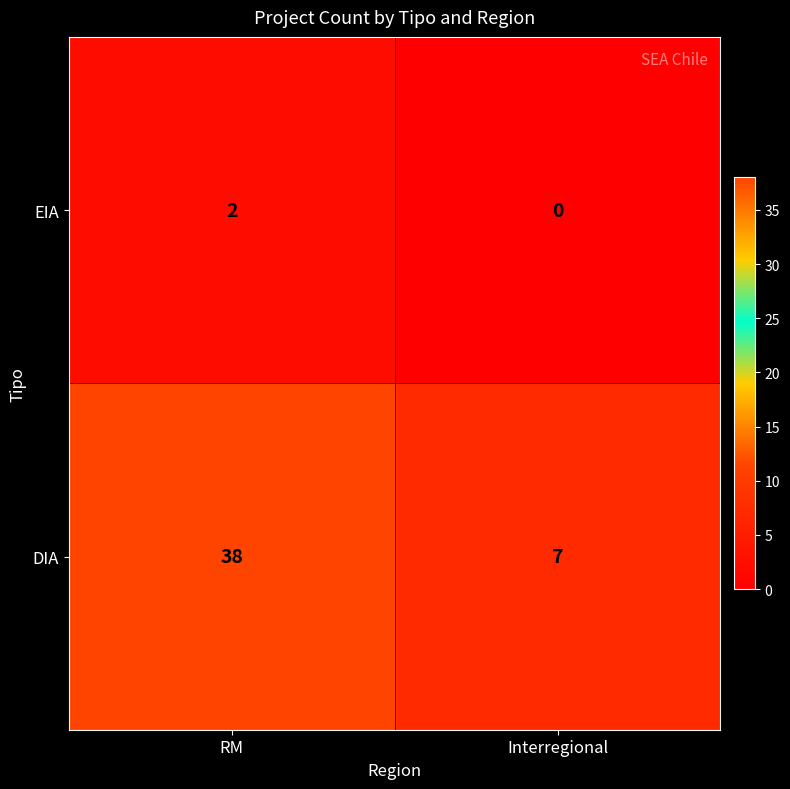

Read the DIA value at RM.

38